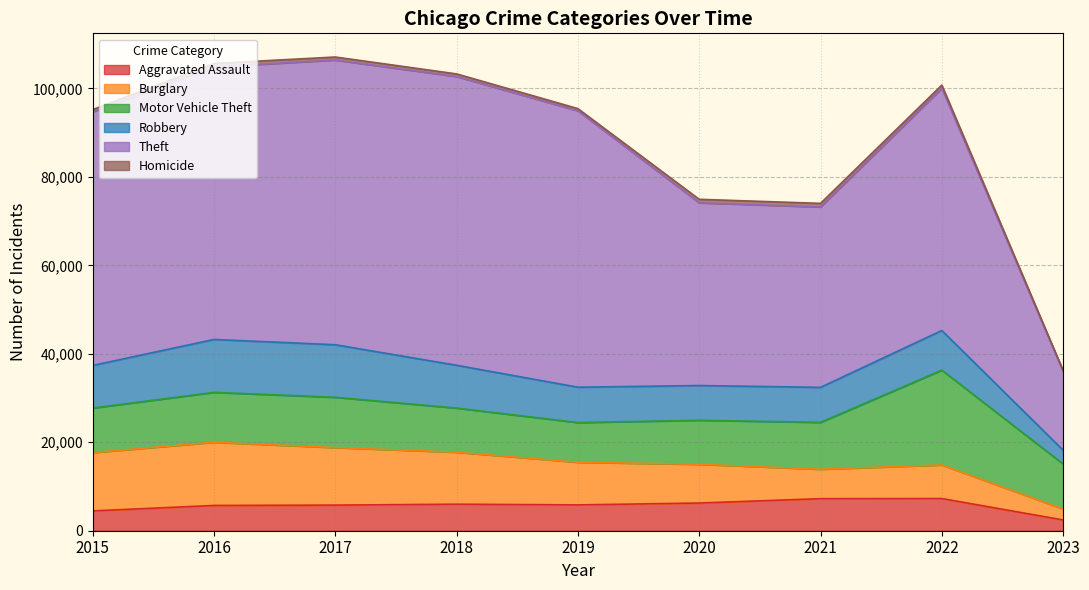

What is the sum of the Burglary values at 2020 and 2015?

21941